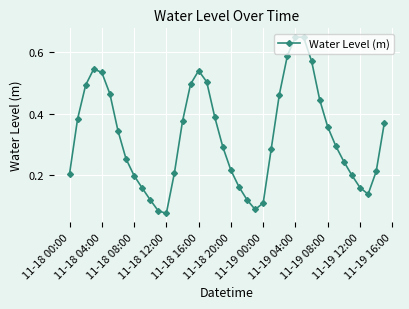

How many interior local valleys (lower than both neighbors) does the data have?

3